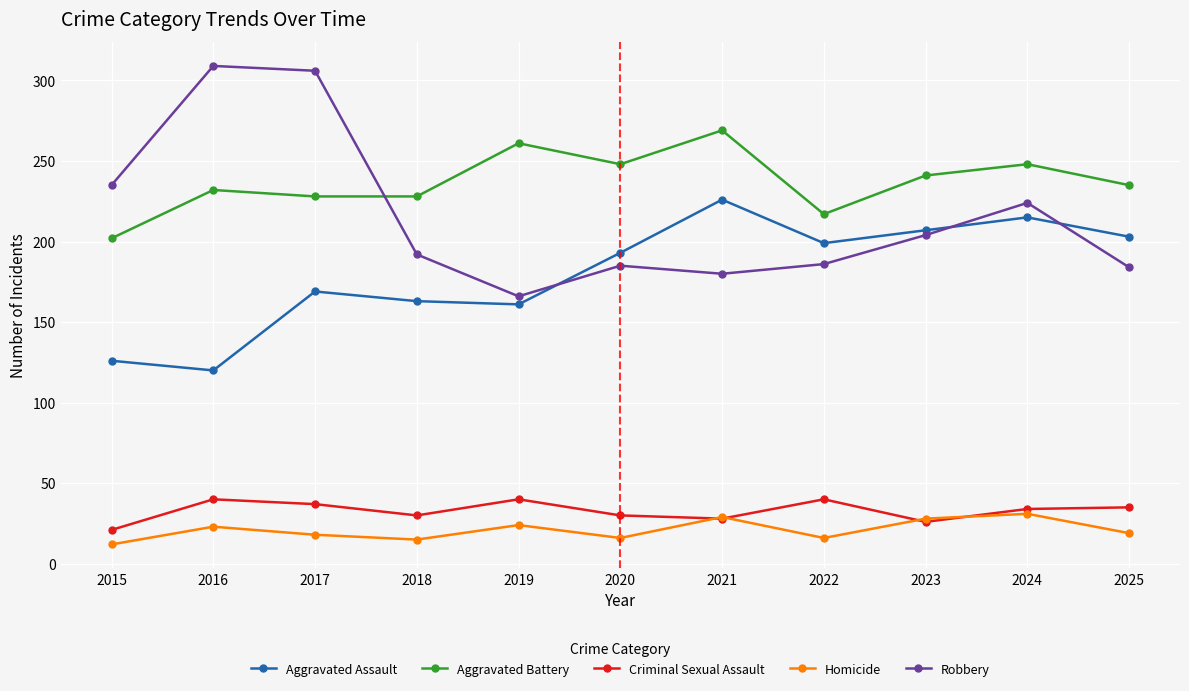

Is it true that Aggravated Battery equals 355 at 2023?

False